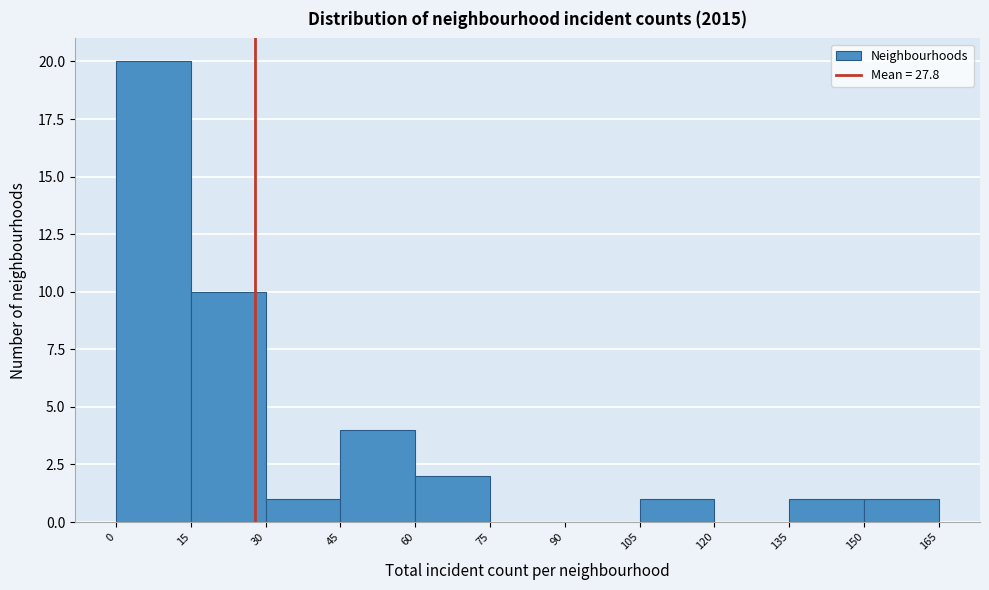

Reading left to right, transcribe this chart: for each bar, give the range it covers on the x-axis and its height. The values are not printed on the chart, so give them approximately, as read against the axis.

0 to 15: 20
15 to 30: 10
30 to 45: 1
45 to 60: 4
60 to 75: 2
75 to 90: 0
90 to 105: 0
105 to 120: 1
120 to 135: 0
135 to 150: 1
150 to 165: 1